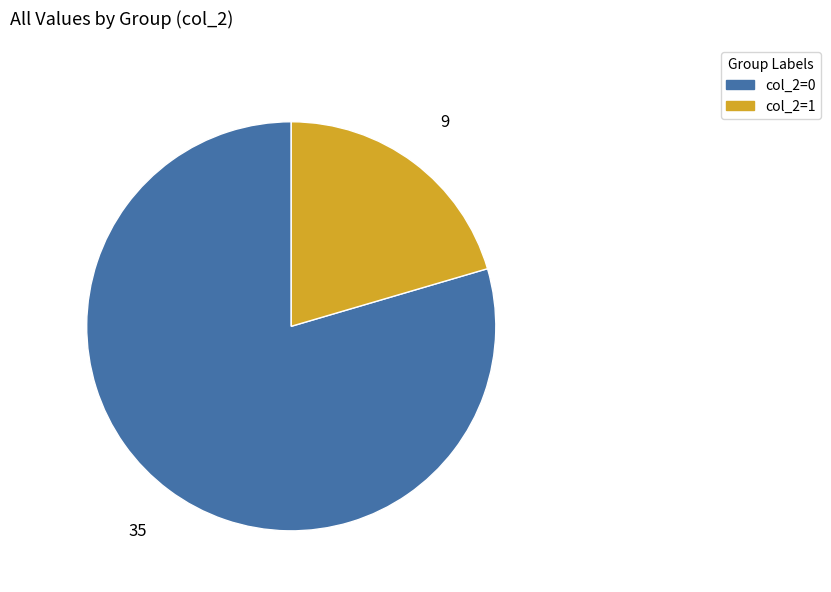

Does any single category account for the majority?

Yes